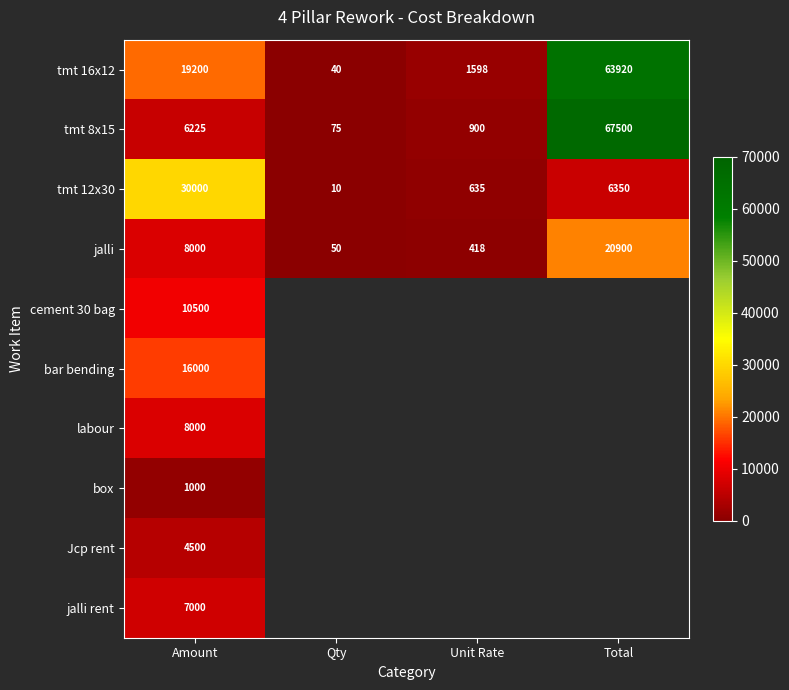

Is it true that tmt 8x15 equals 67500 at Total?

True